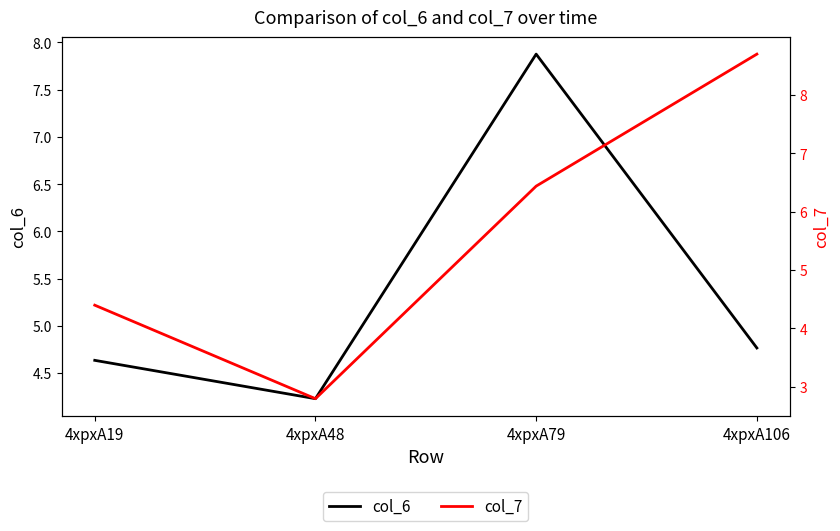

What is the sum of all col_7 values?

22.3